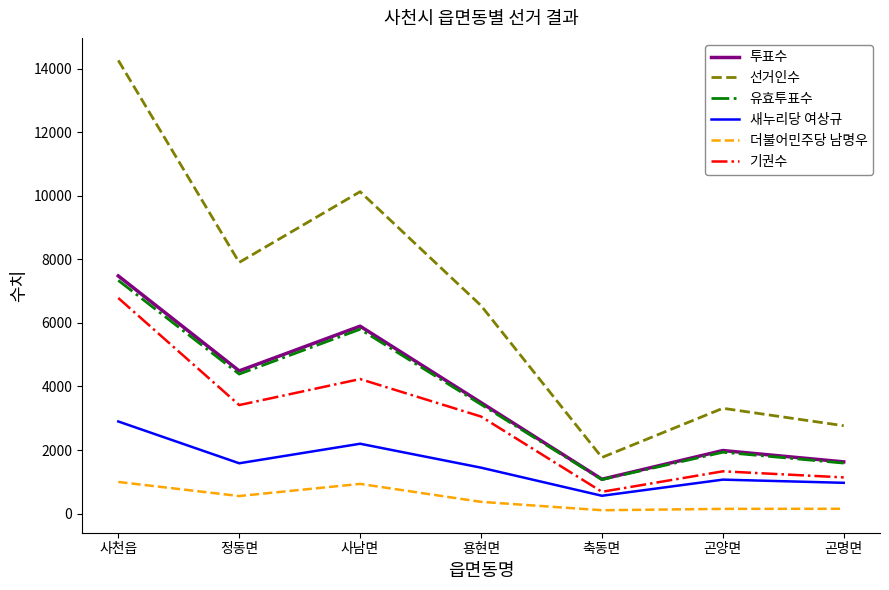

The 더불어민주당 남명우 series shows 552 at 정동면. True or false?

True